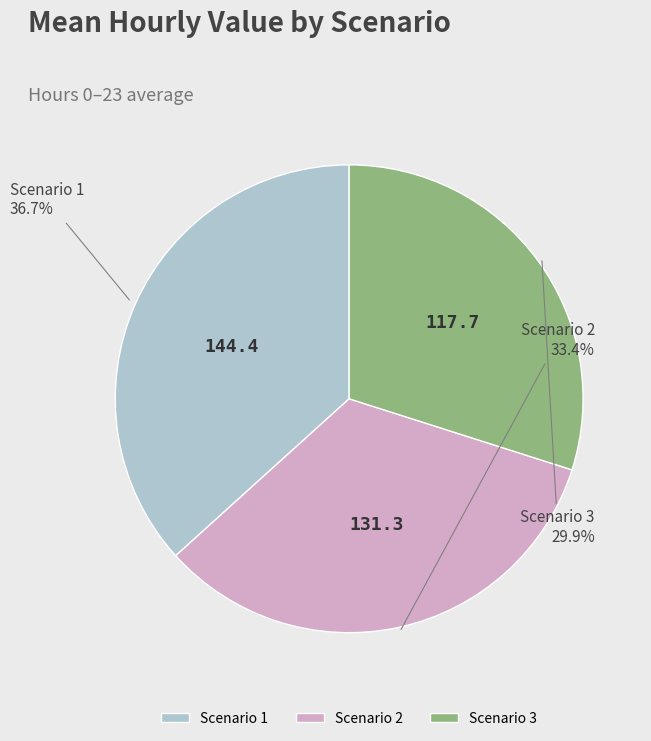

Does Scenario 2 account for over 50% of the chart?

No